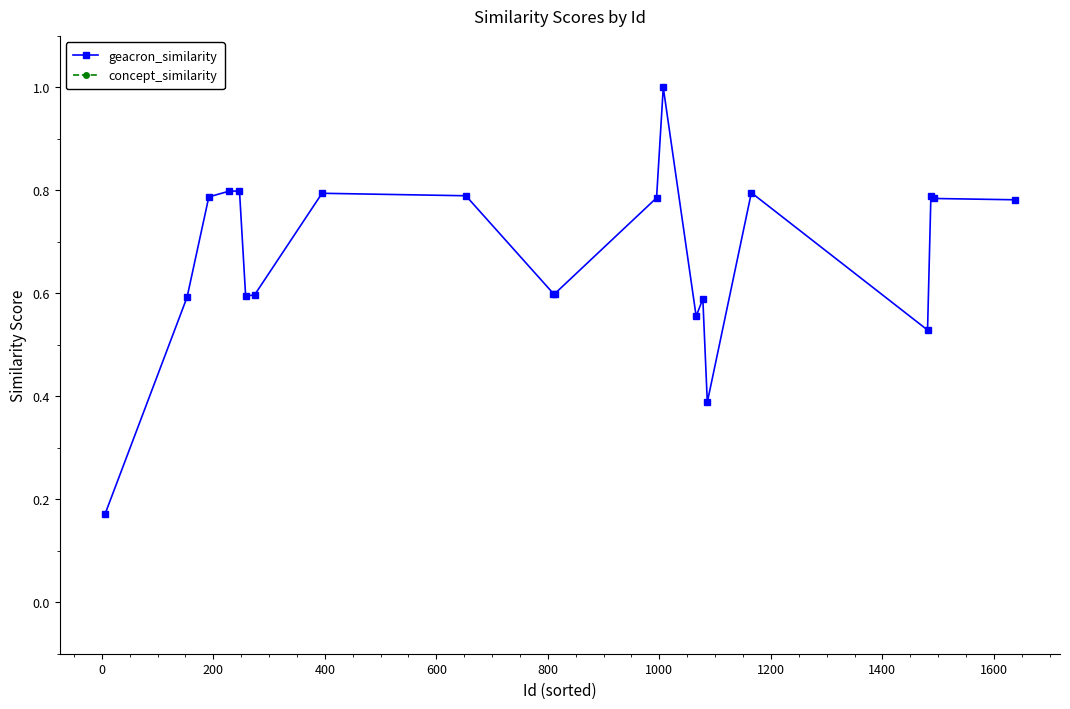

What is the highest value of the geacron_similarity series?

1.0